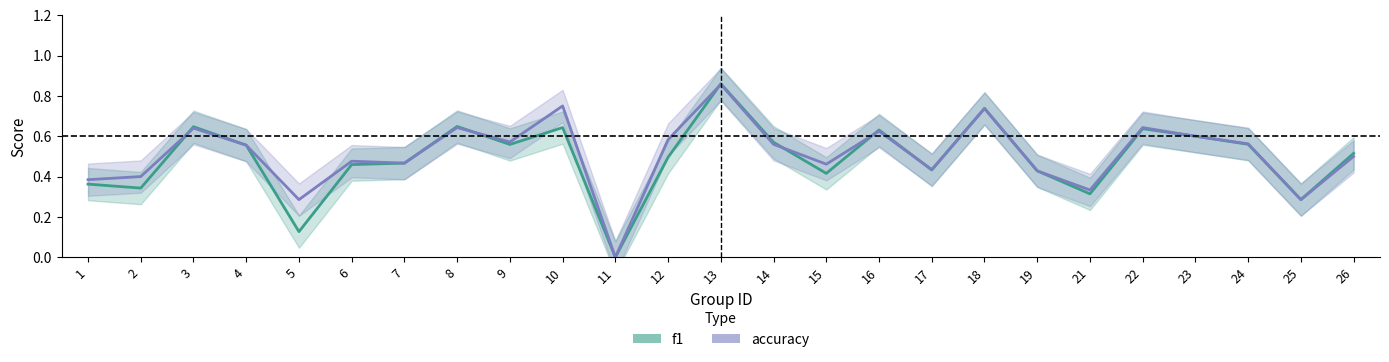

What is the value of the accuracy point at the 20th from the left?

0.3